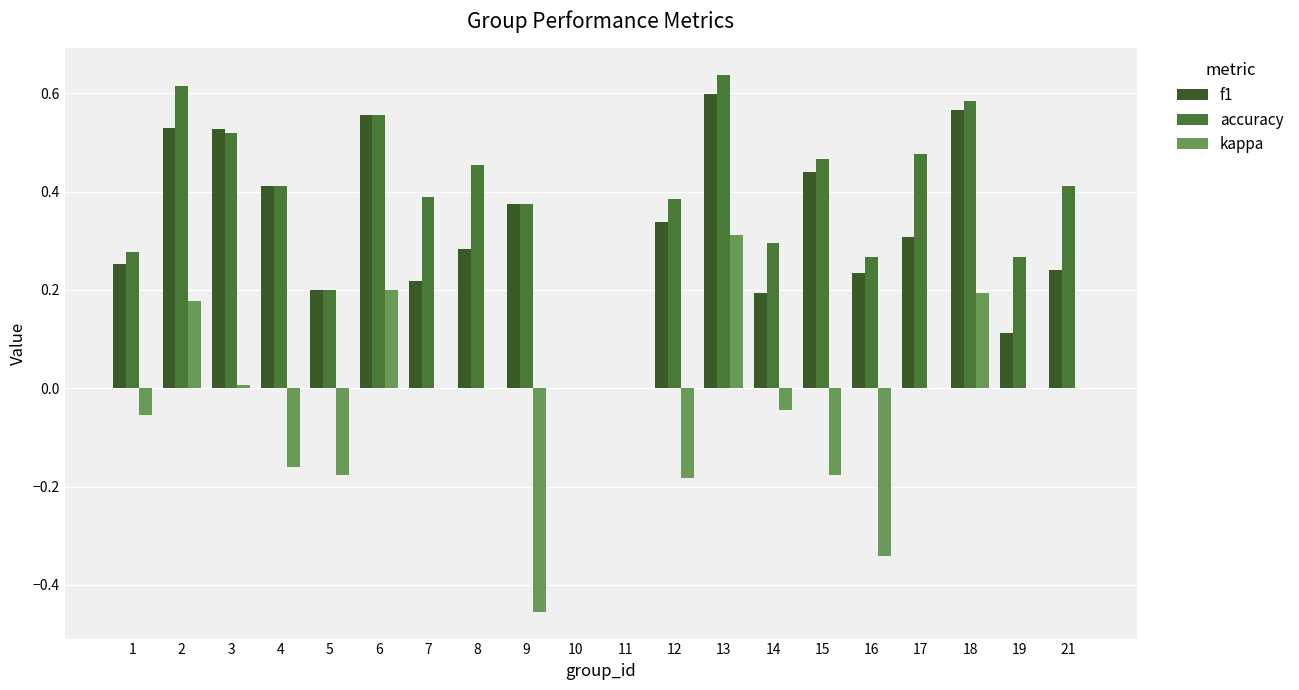

Reading right to left, transcribe all the data shown in this chart.

f1: 0.2	0.1	0.6	0.3	0.2	0.4	0.2	0.6	0.3	0.0	0.0	0.4	0.3	0.2	0.6	0.2	0.4	0.5	0.5	0.3
accuracy: 0.4	0.3	0.6	0.5	0.3	0.5	0.3	0.6	0.4	0.0	0.0	0.4	0.5	0.4	0.6	0.2	0.4	0.5	0.6	0.3
kappa: 0.0	0.0	0.2	0.0	-0.3	-0.2	-0.0	0.3	-0.2	0.0	0.0	-0.5	0.0	0.0	0.2	-0.2	-0.2	0.0	0.2	-0.1